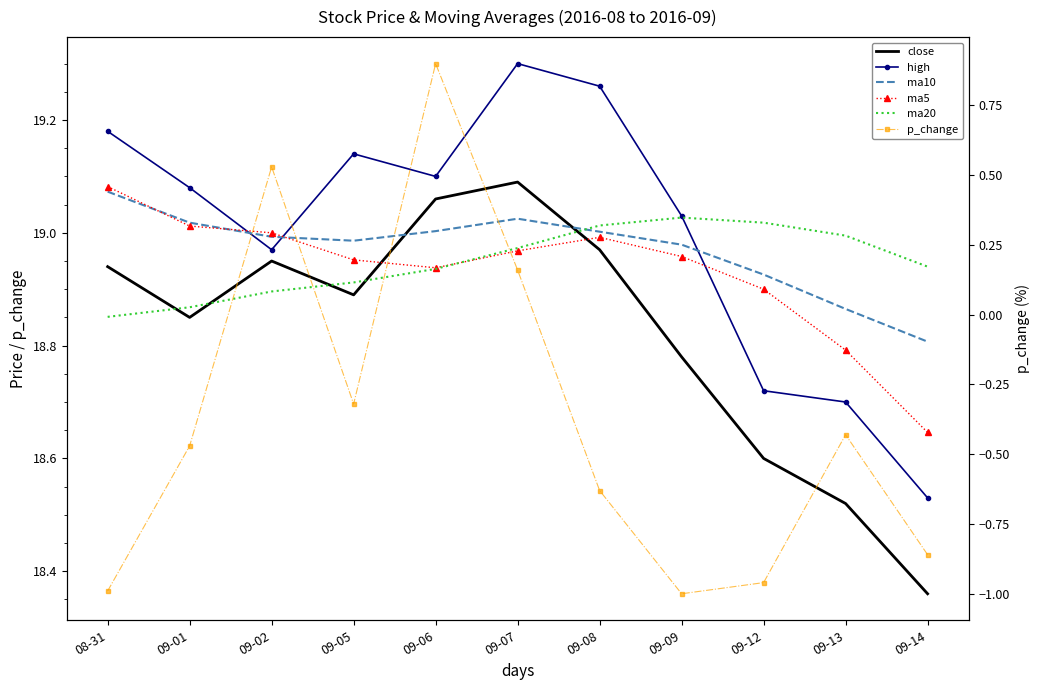

True or false: ma20 and p_change cross at least once.

False